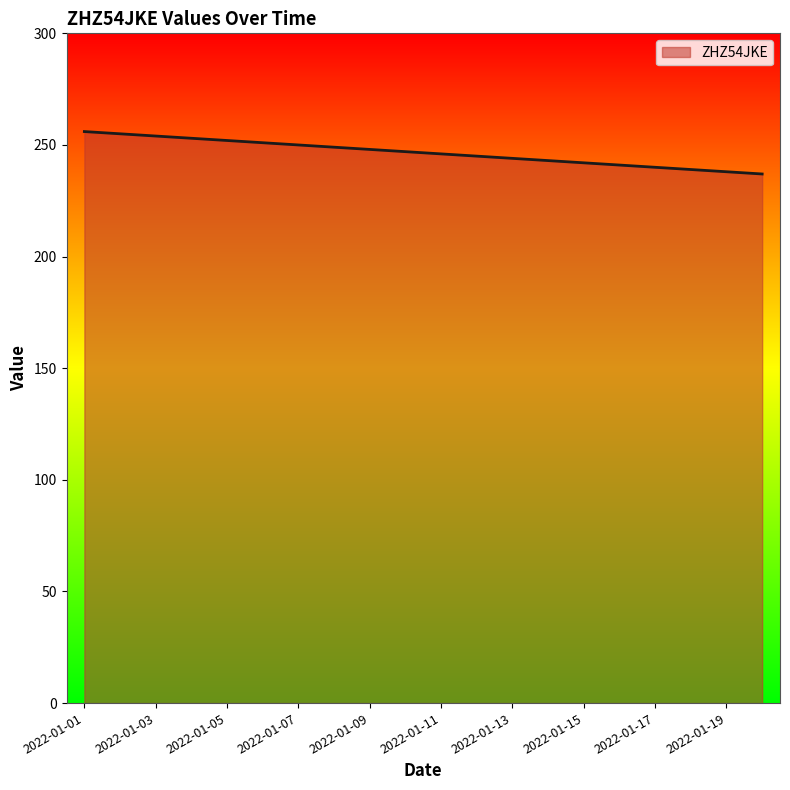

What is the difference between the maximum and minimum values?

19